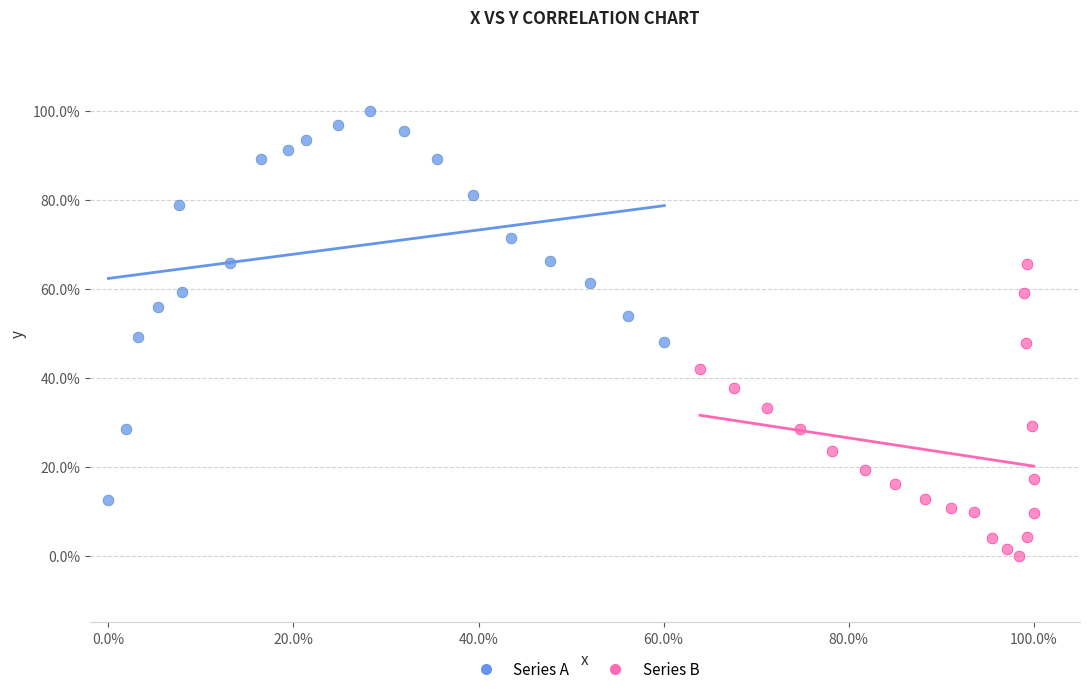

Which series has the widest spread of Y values?

Series A